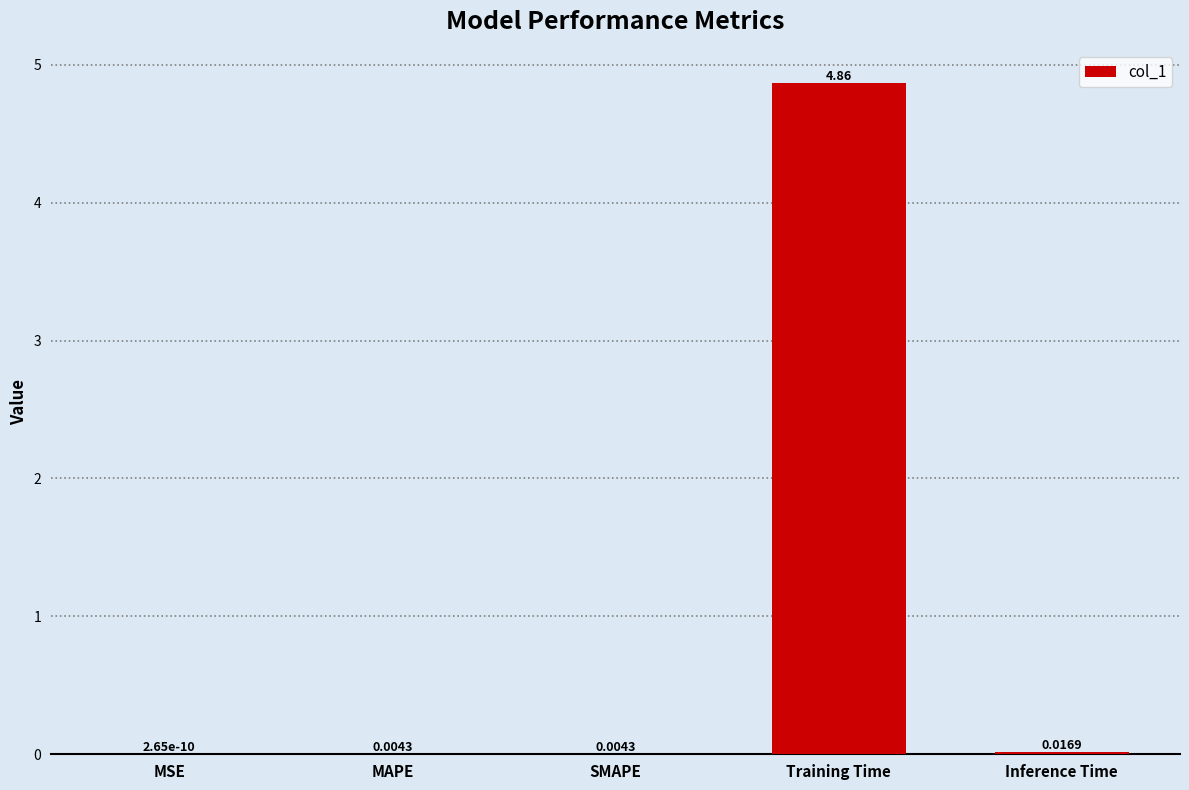

What is the change in value from MSE to Training Time?

+4.9